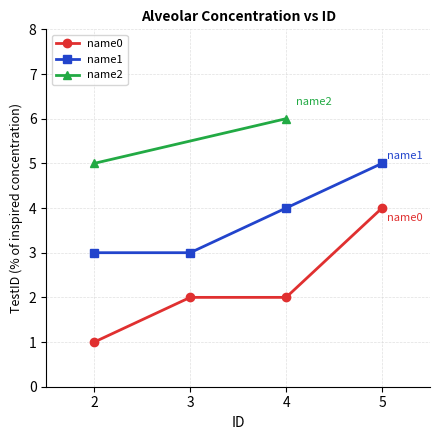

True or false: name1 has more than 2 points higher than both neighbors.

False